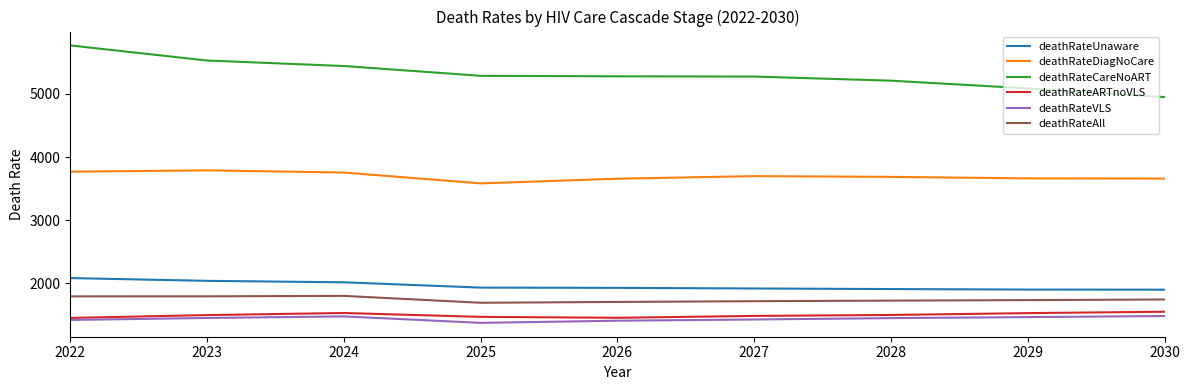

List the series in order of their peak value, highest first.

deathRateCareNoART, deathRateDiagNoCare, deathRateUnaware, deathRateAll, deathRateARTnoVLS, deathRateVLS